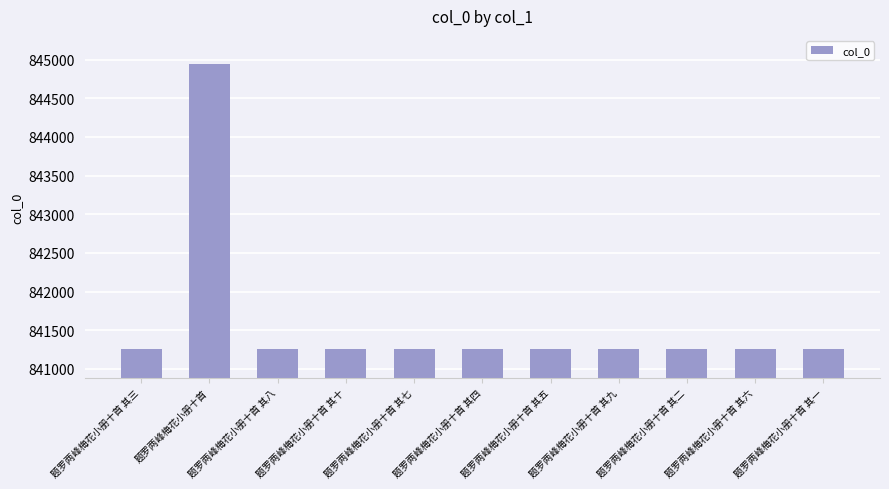

What is the ratio of the value at 题罗两峰梅花小册十首 其八 to the value at 题罗两峰梅花小册十首 其十?

1.0